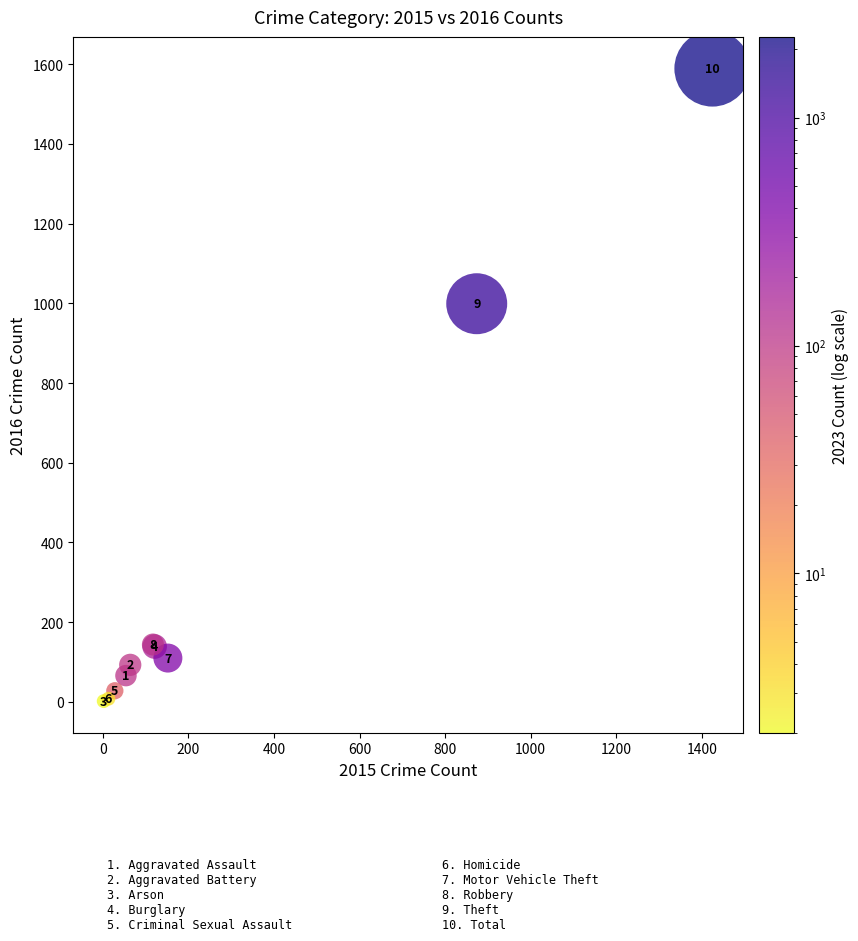

What Y value in the scatter plot is closest to 795?

999